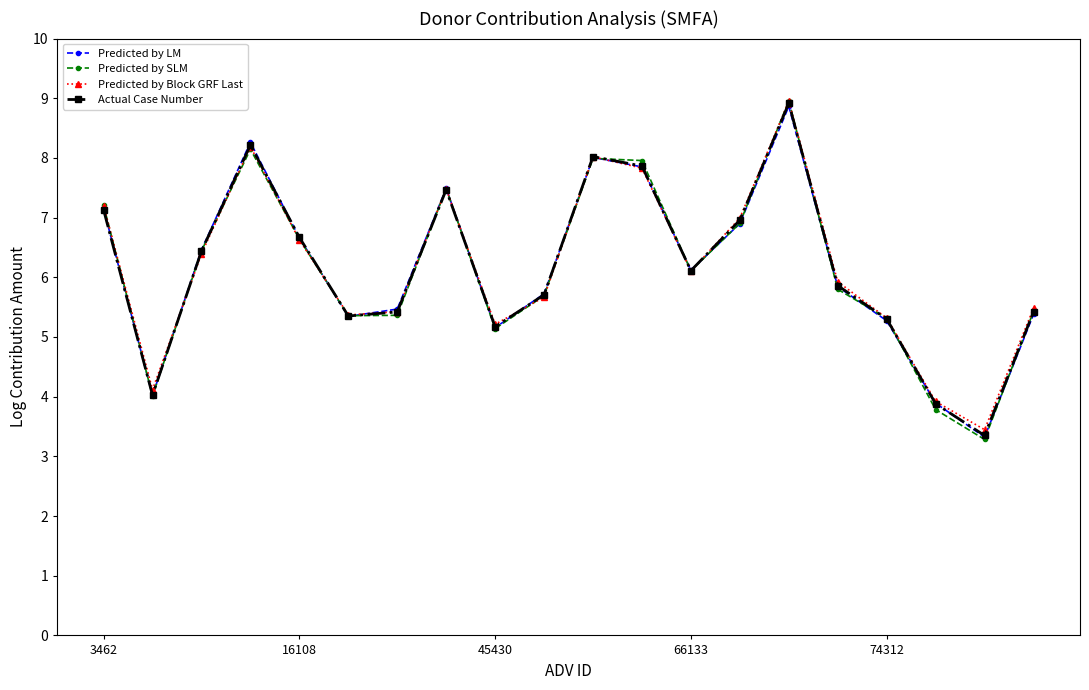

What is the sum of all Actual Case Number values?

123.3